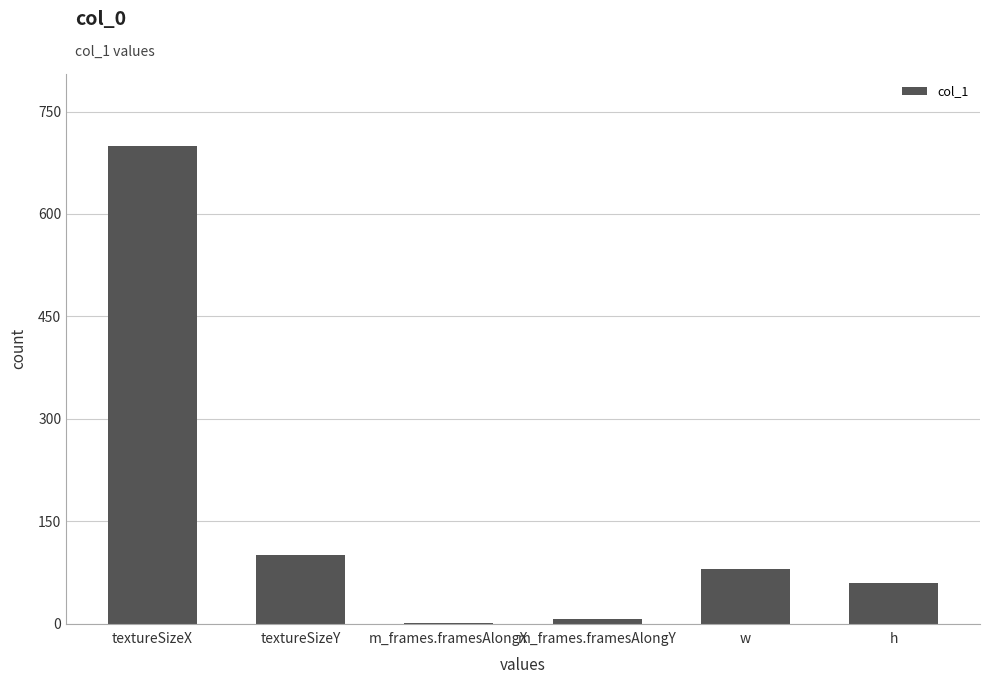

Which label corresponds to the largest value in the chart?

textureSizeX